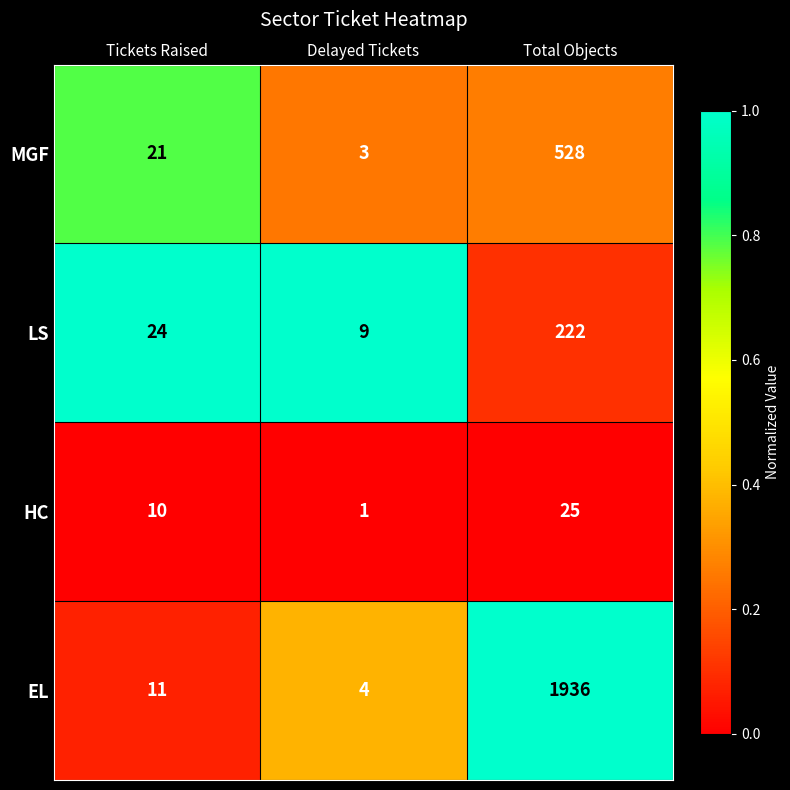

At which category does the chart reach its minimum across all series?

Delayed Tickets